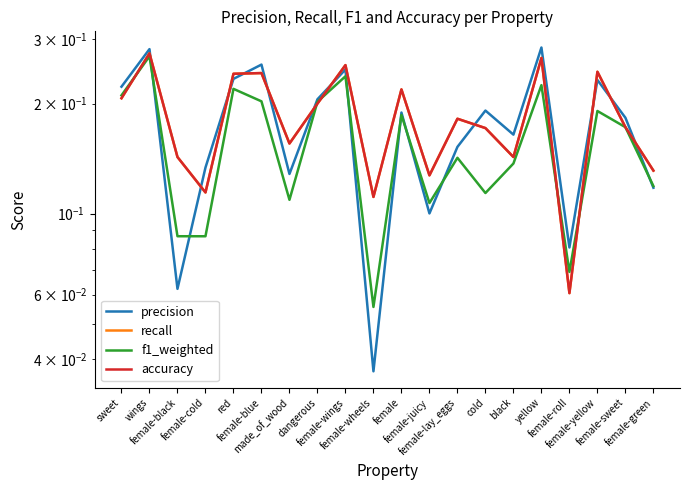

The f1_weighted series shows 0.1 at female-juicy. True or false?

True